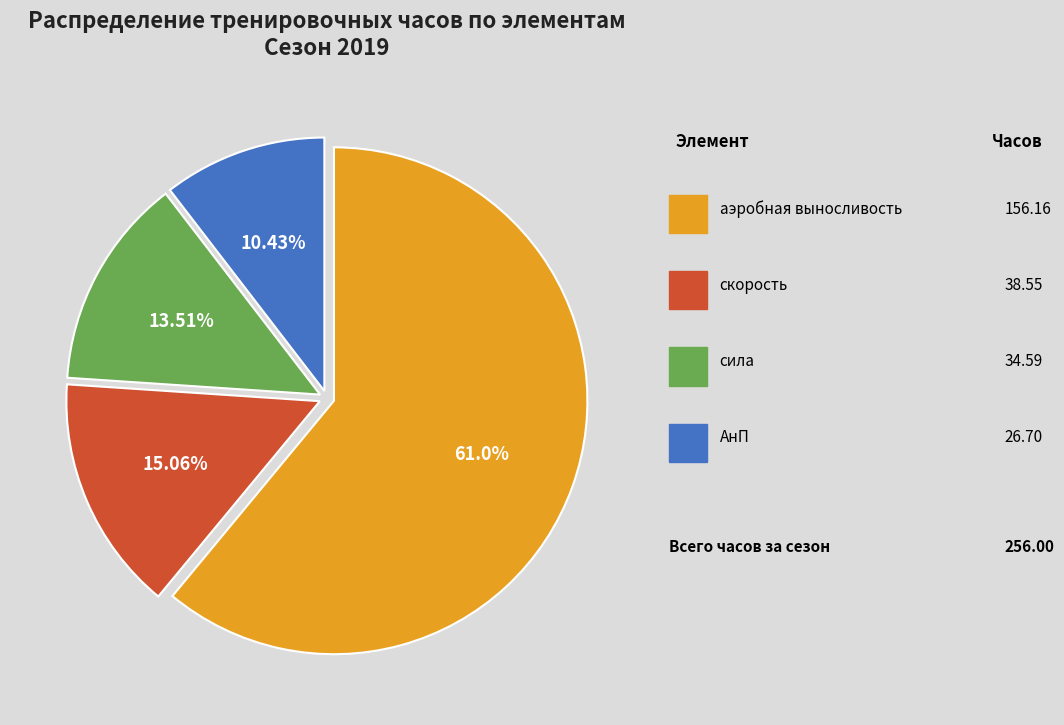

To the nearest percent, what portion does сила represent?

14%